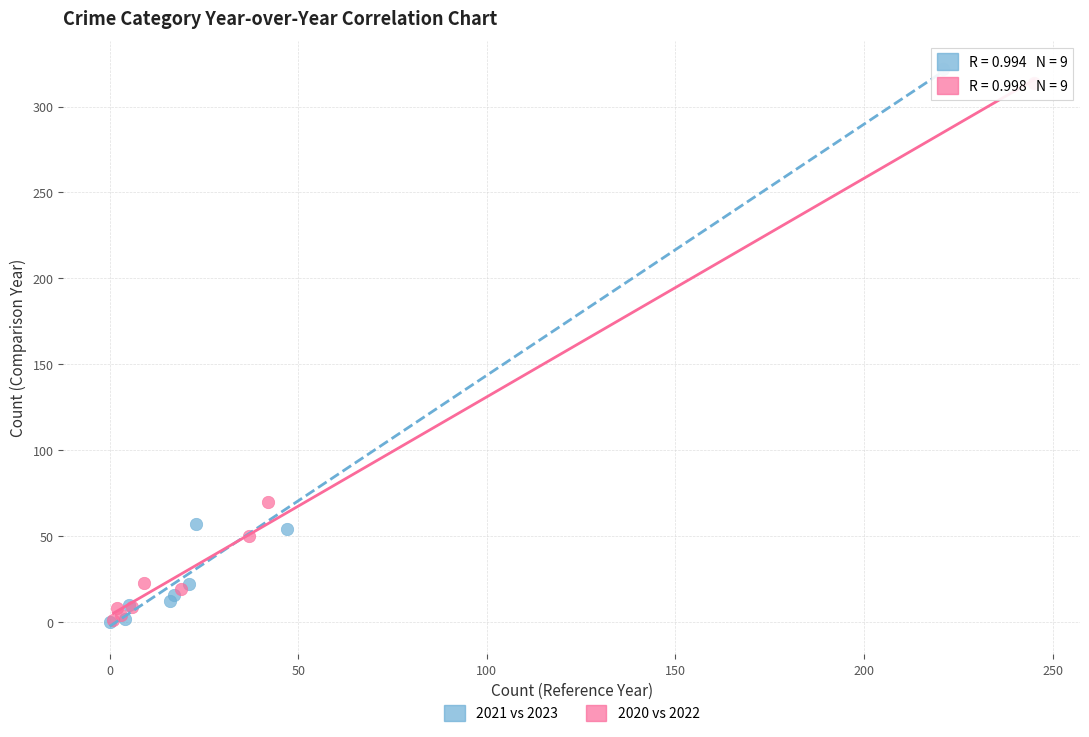

Which series has the largest Y range (max minus min)?

2021 vs 2023